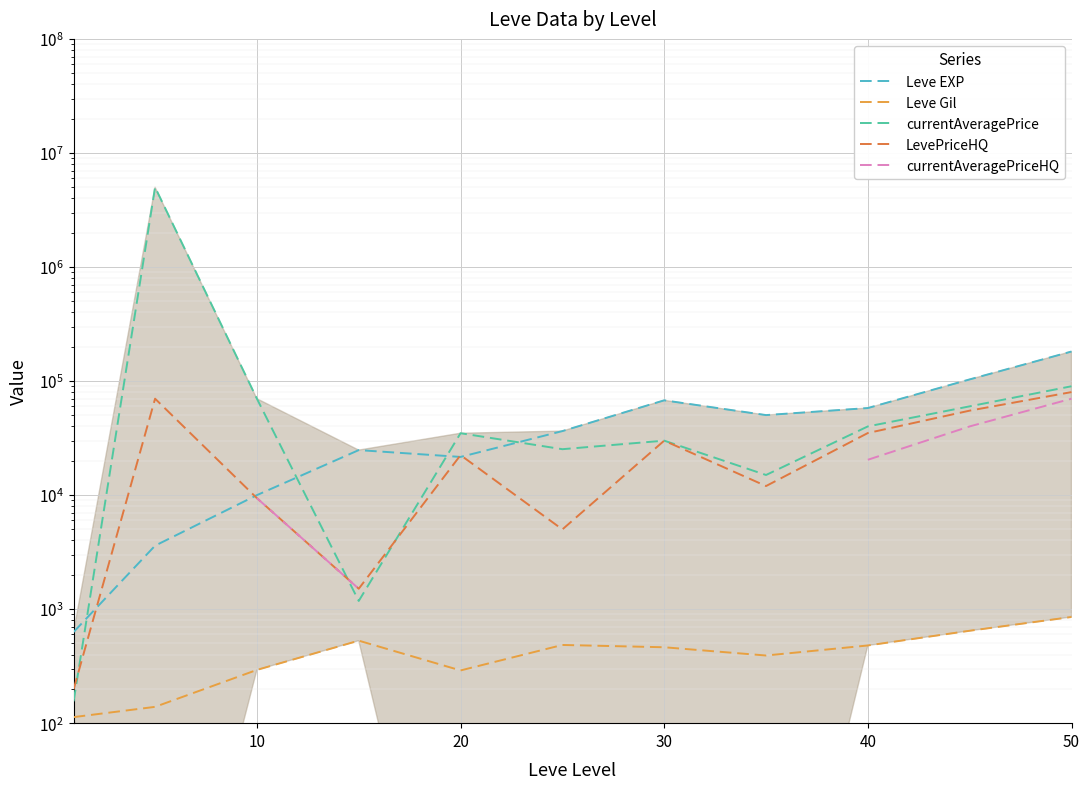

How many values in the currentAveragePrice series exceed 34860?

5